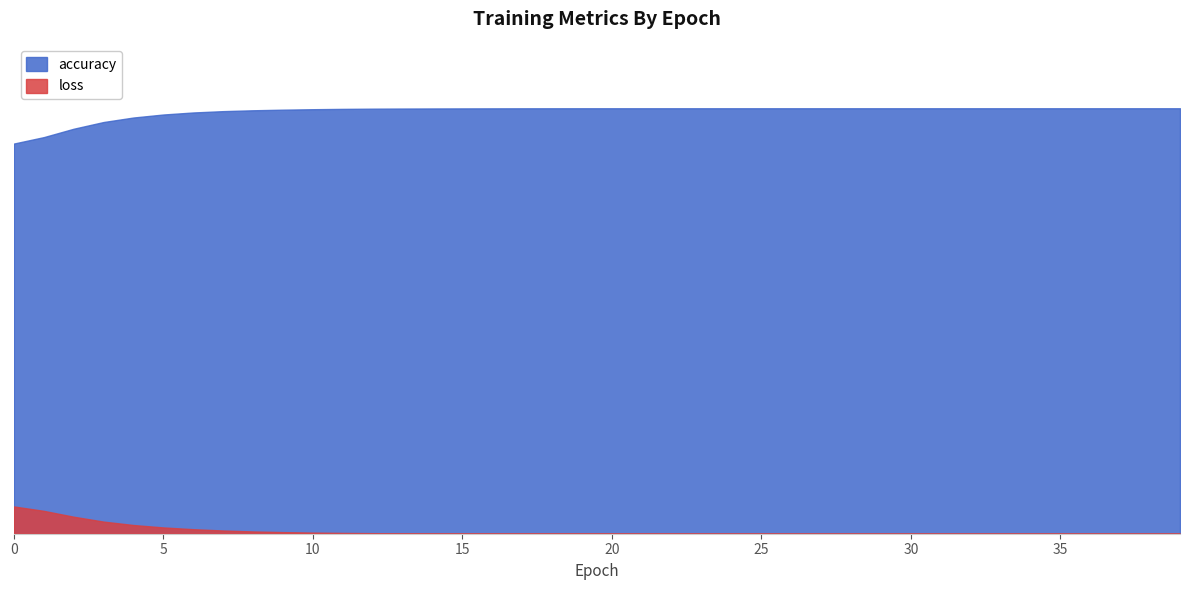

Reading right to left, extract all data points from this chart.

loss: 0.0	0.0	0.0	0.0	0.0	0.0	0.0	0.0	0.0	0.0	0.0	0.0	0.0	0.0	0.0	0.0	0.0	0.0	0.0	0.0	0.0	0.0	0.0	0.0	0.0	0.0	0.0	0.0	0.0	0.0	0.0	0.0	0.0	0.0	0.0	0.0	0.0	0.0	0.0	0.1
accuracy: 1.0	1.0	1.0	1.0	1.0	1.0	1.0	1.0	1.0	1.0	1.0	1.0	1.0	1.0	1.0	1.0	1.0	1.0	1.0	1.0	1.0	1.0	1.0	1.0	1.0	1.0	1.0	1.0	1.0	1.0	1.0	1.0	1.0	1.0	1.0	1.0	1.0	1.0	0.9	0.9